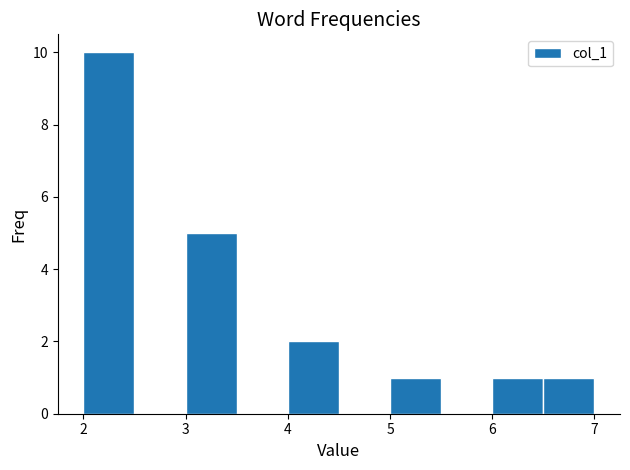

Reading left to right, transcribe this chart: for each bar, give the range it covers on the x-axis and its height. The values are not printed on the chart, so give them approximately, as read against the axis.

2.0 to 2.5: 10
2.5 to 3.0: 0
3.0 to 3.5: 5
3.5 to 4.0: 0
4.0 to 4.5: 2
4.5 to 5.0: 0
5.0 to 5.5: 1
5.5 to 6.0: 0
6.0 to 6.5: 1
6.5 to 7.0: 1